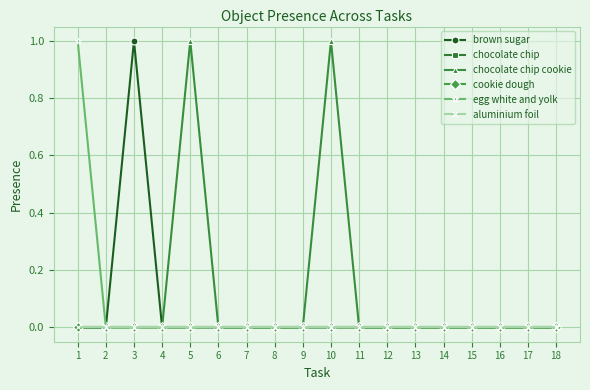

True or false: brown sugar and chocolate chip cookie cross at least once.

False